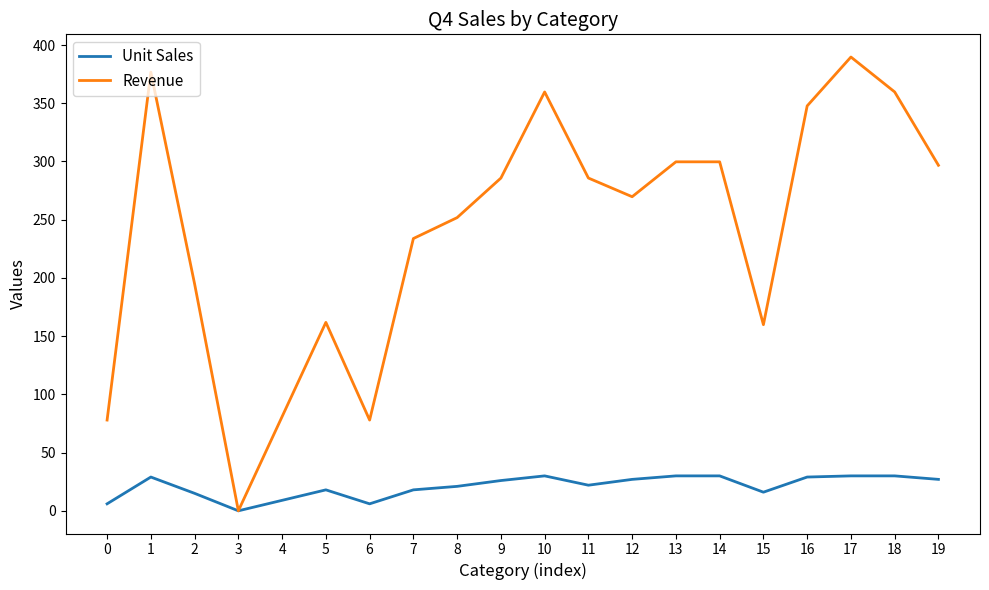

True or false: Revenue has a value of 233.8 at 7.

True